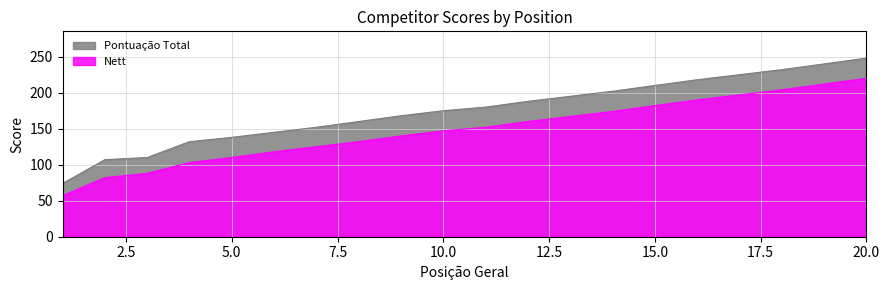

At which label does Pontuação Total reach its peak?

20.0